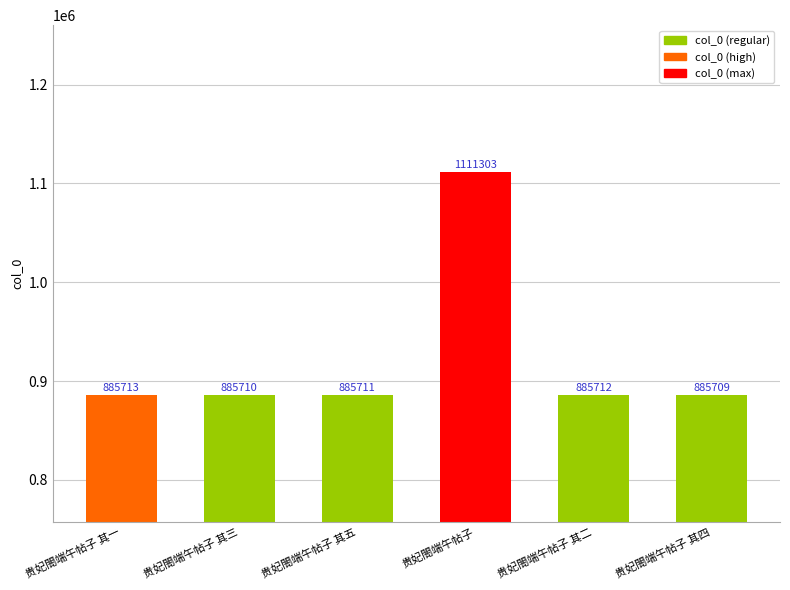

What is the change in value from 贵妃閤端午帖子 其五 to 贵妃閤端午帖子 其二?

+1